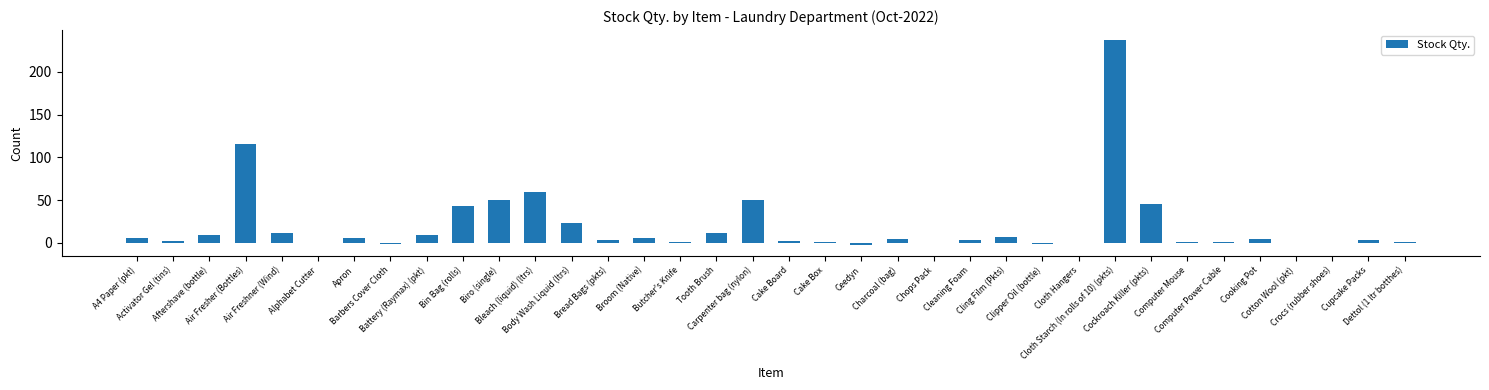

How many distinct data groups are displayed?

1